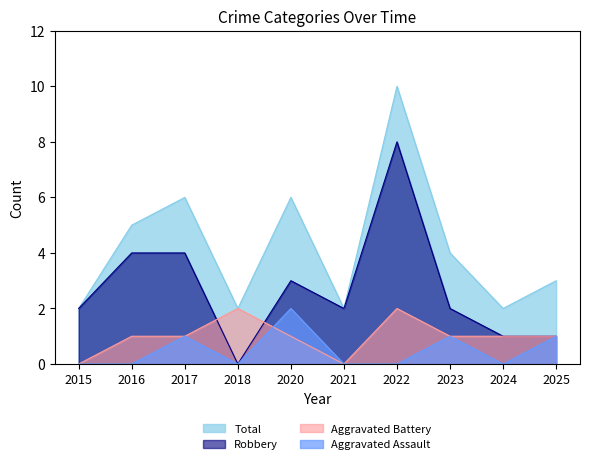

Reading right to left, extract all data points from this chart.

Aggravated Assault: 1	0	1	0	0	2	0	1	0	0
Aggravated Battery: 1	1	1	2	0	1	2	1	1	0
Robbery: 1	1	2	8	2	3	0	4	4	2
Total: 3	2	4	10	2	6	2	6	5	2